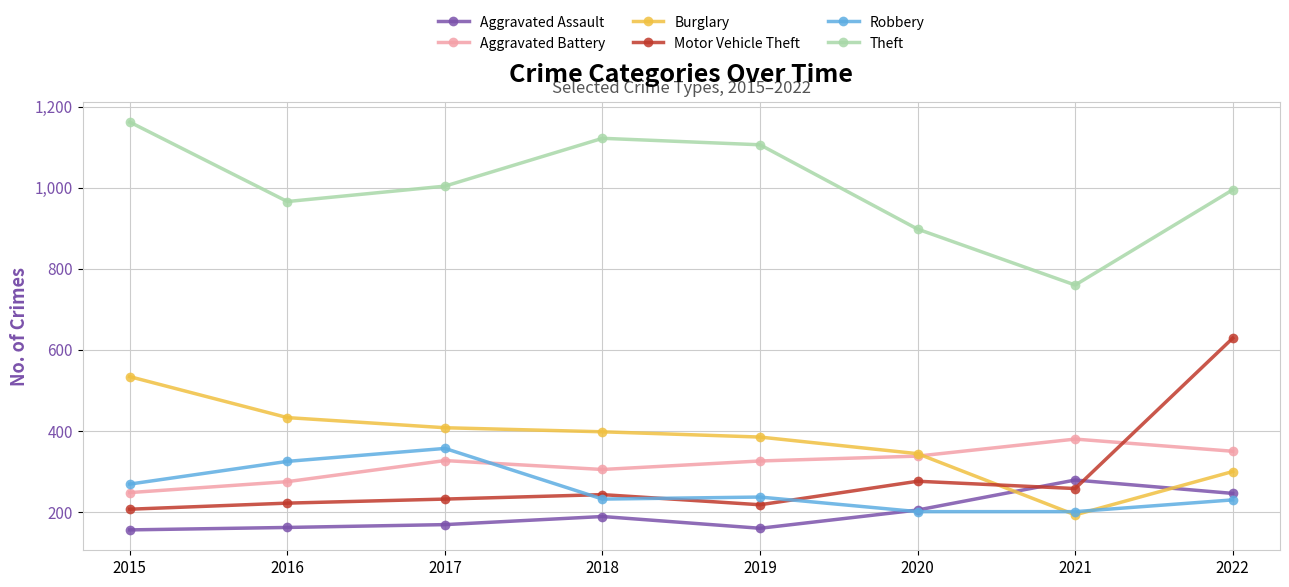

True or false: Motor Vehicle Theft has a value of 297 at 2016.

False